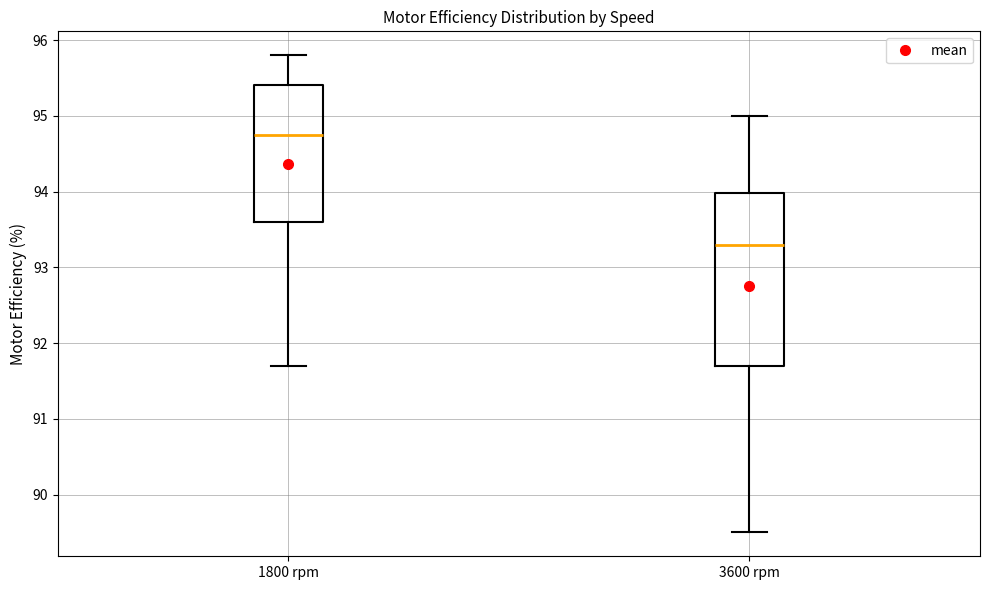

Which box's median line is the lowest?

3600 rpm